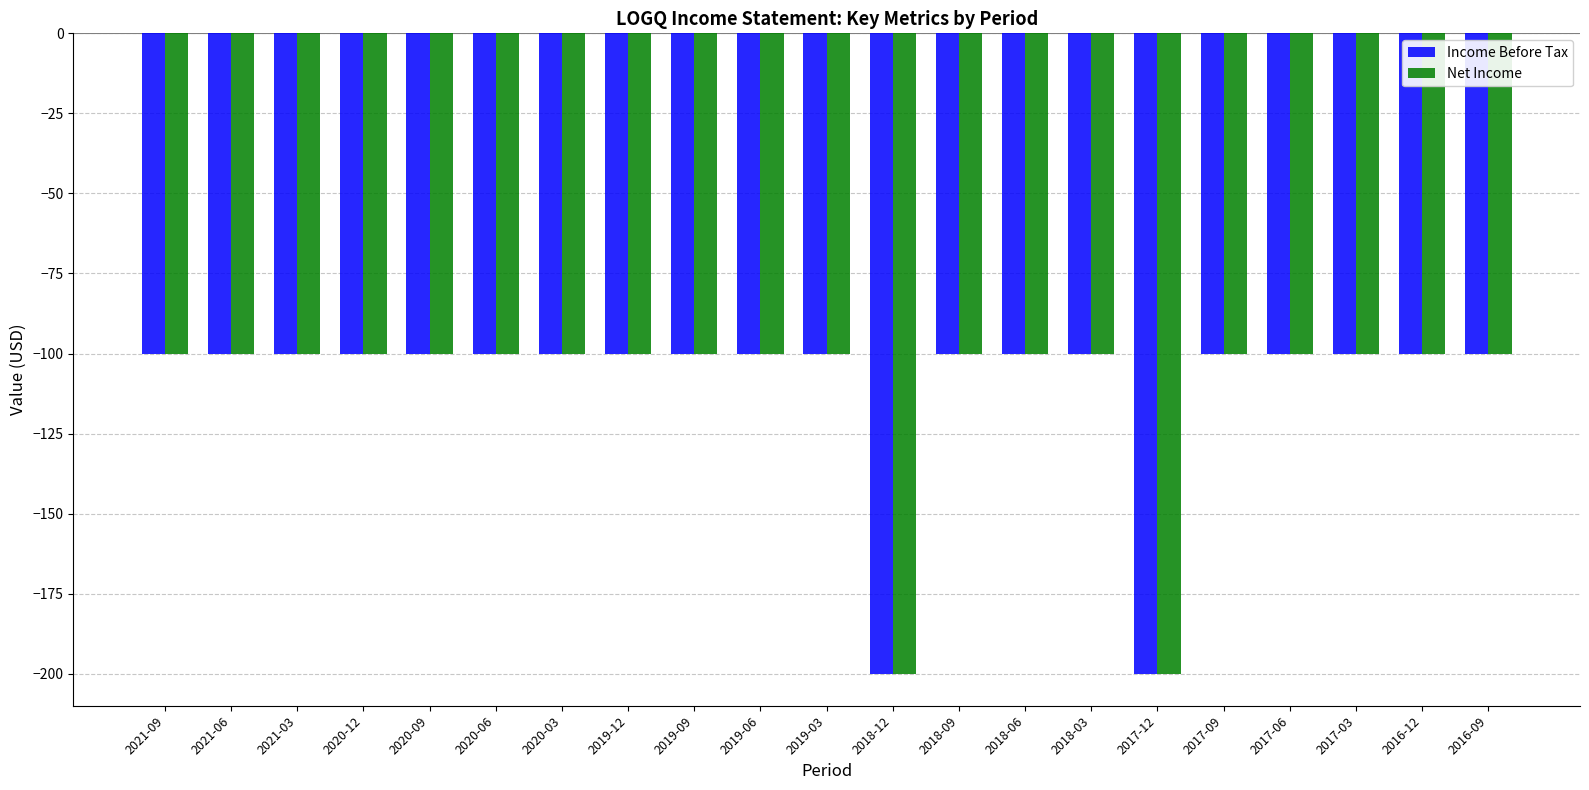

What is the smallest value displayed?

-200